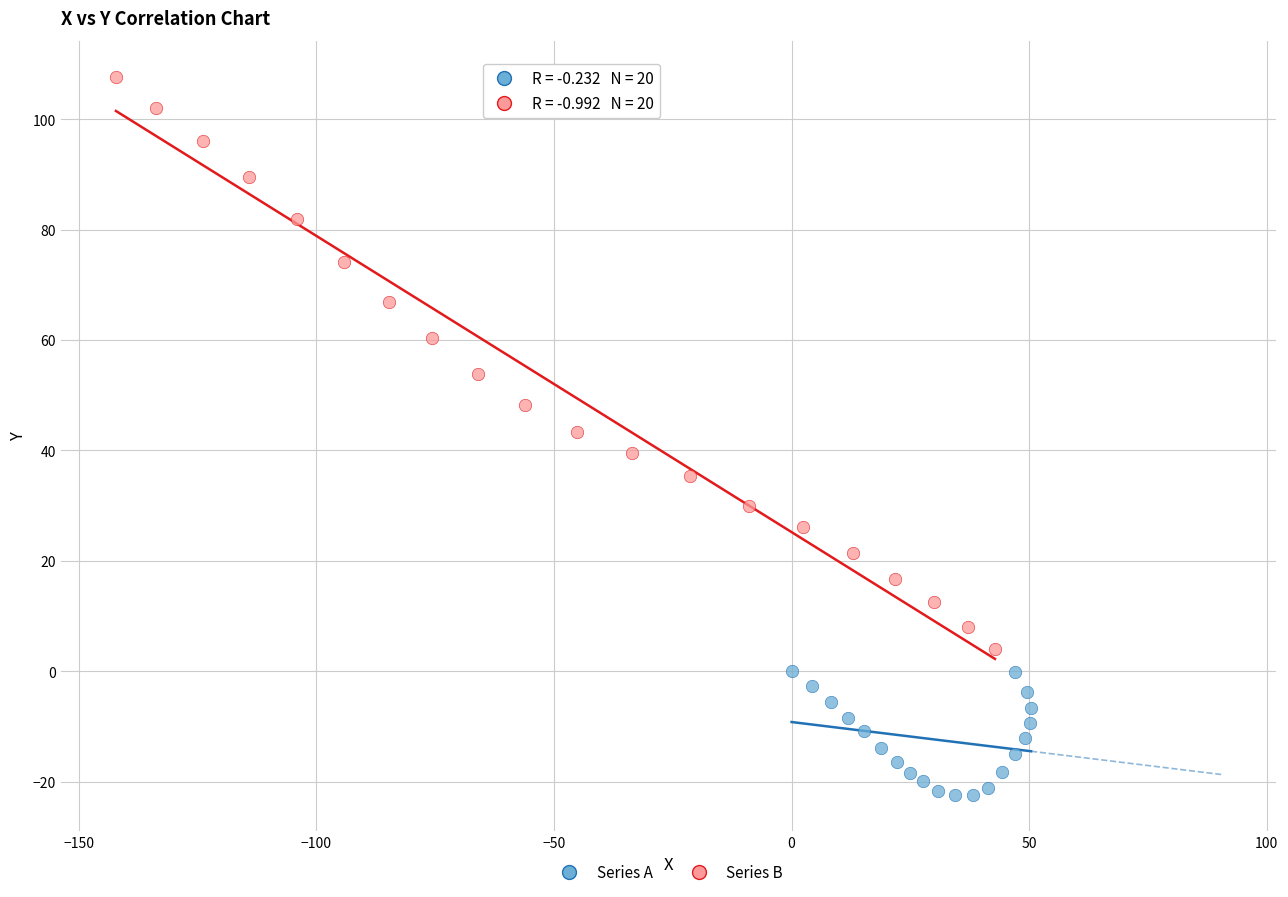

Which series has the widest spread of Y values?

Series B